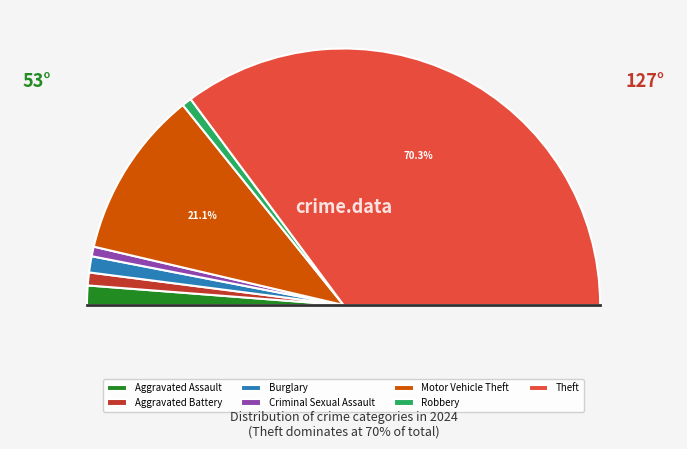

What is the total percentage of Robbery and Criminal Sexual Assault?

2.4%